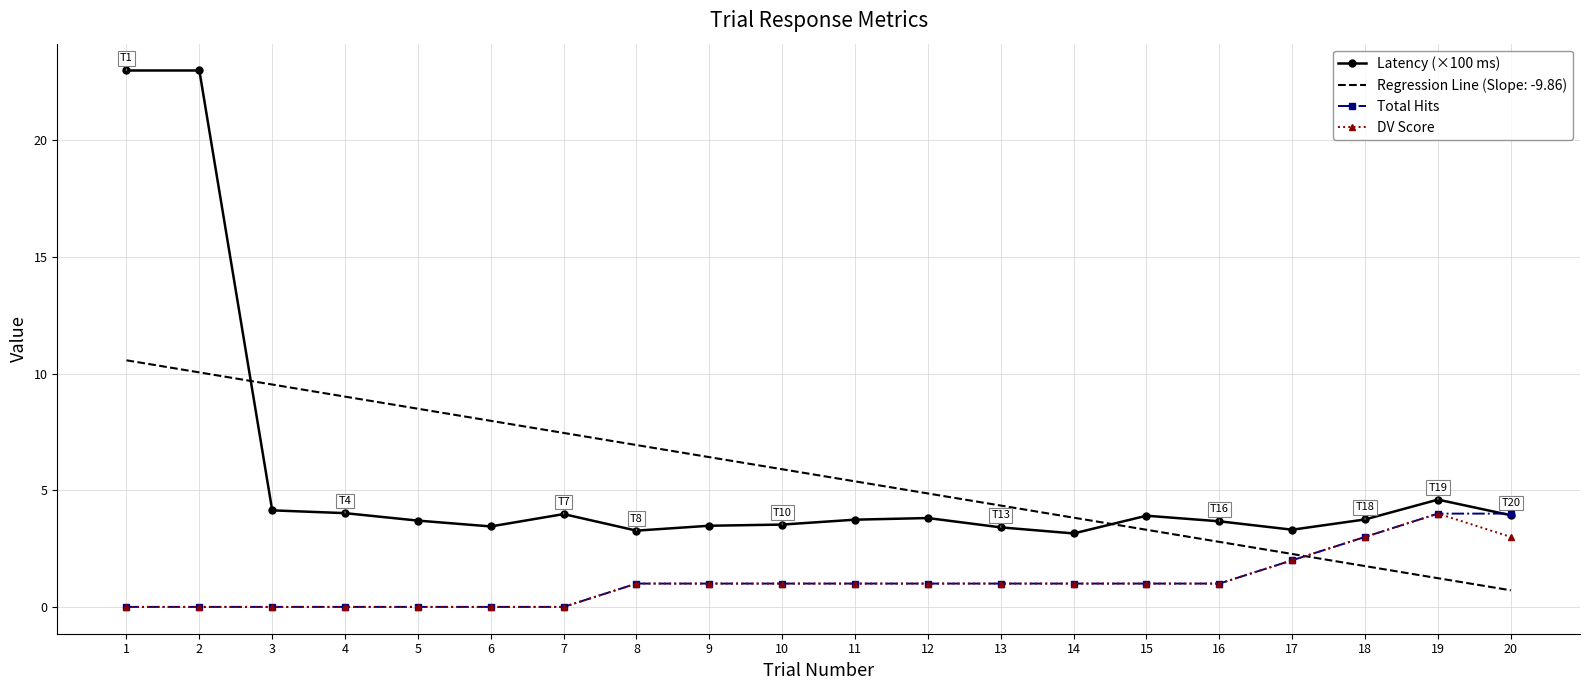

List the labels in order of Regression Line (Slope: -9.86) value, largest first.

1, 2, 3, 4, 5, 6, 7, 8, 9, 10, 11, 12, 13, 14, 15, 16, 17, 18, 19, 20